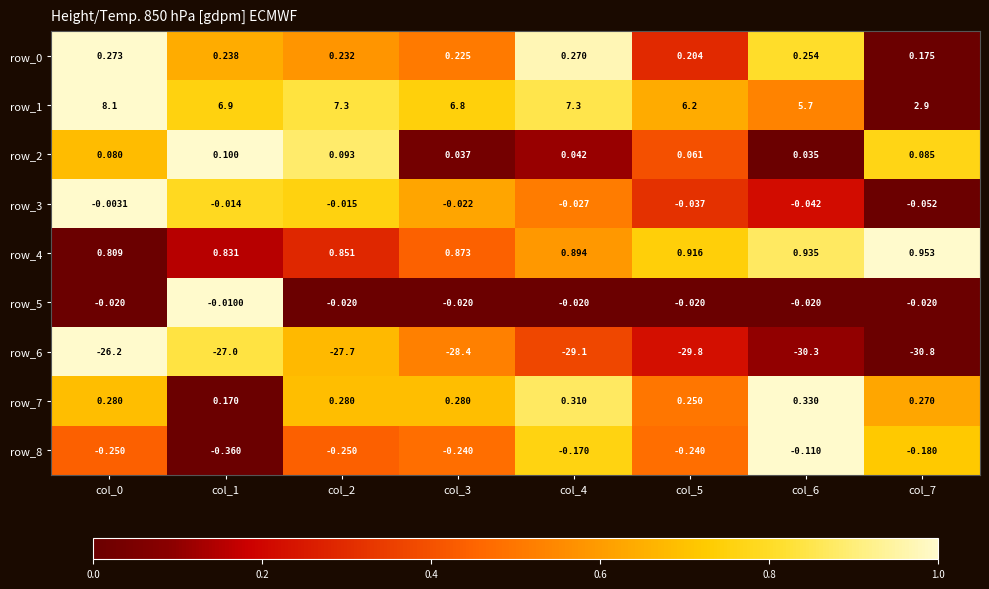

Between col_2 and col_6, which series saw the biggest shift?

row_6